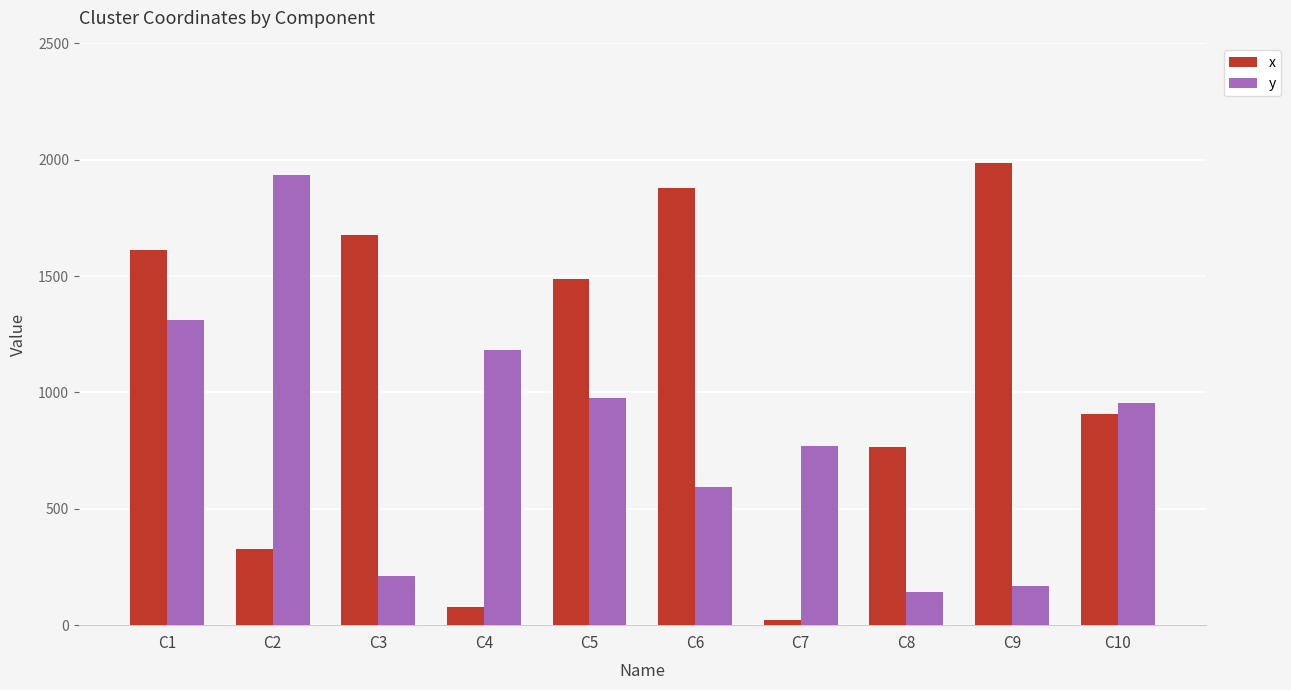

Is the value of y at C6 greater than the value of x at C3?

No